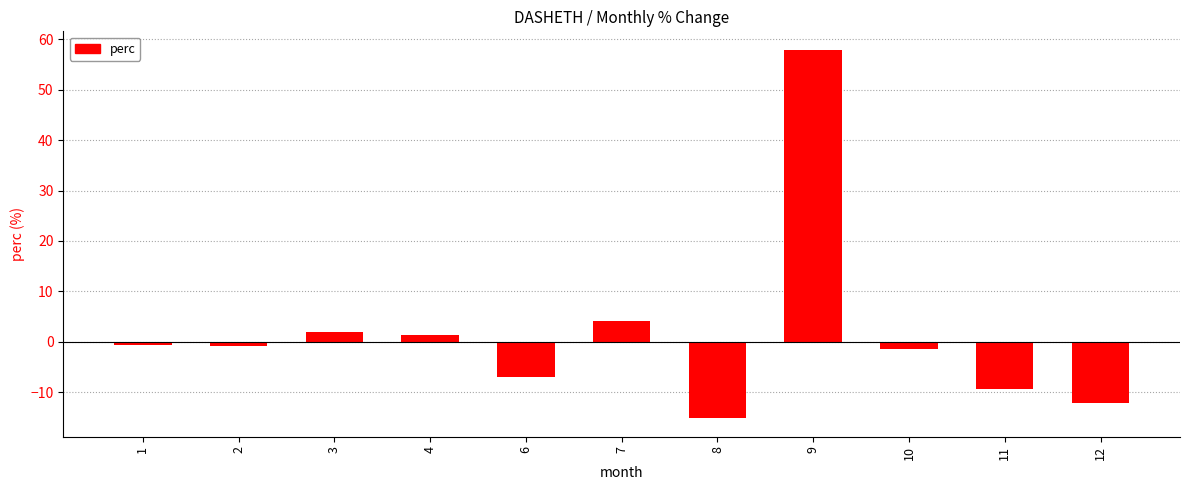

What is the value of the 6th bar from the left?

4.2